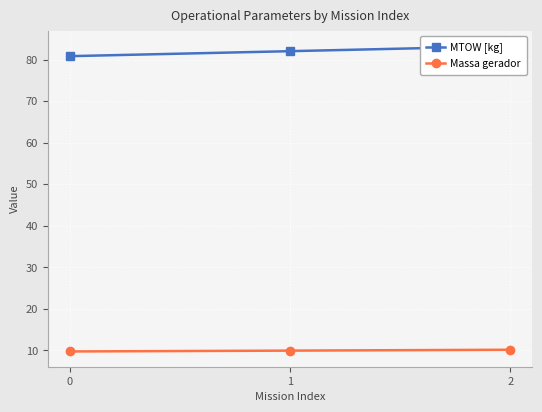

How many data points does each series have?

3